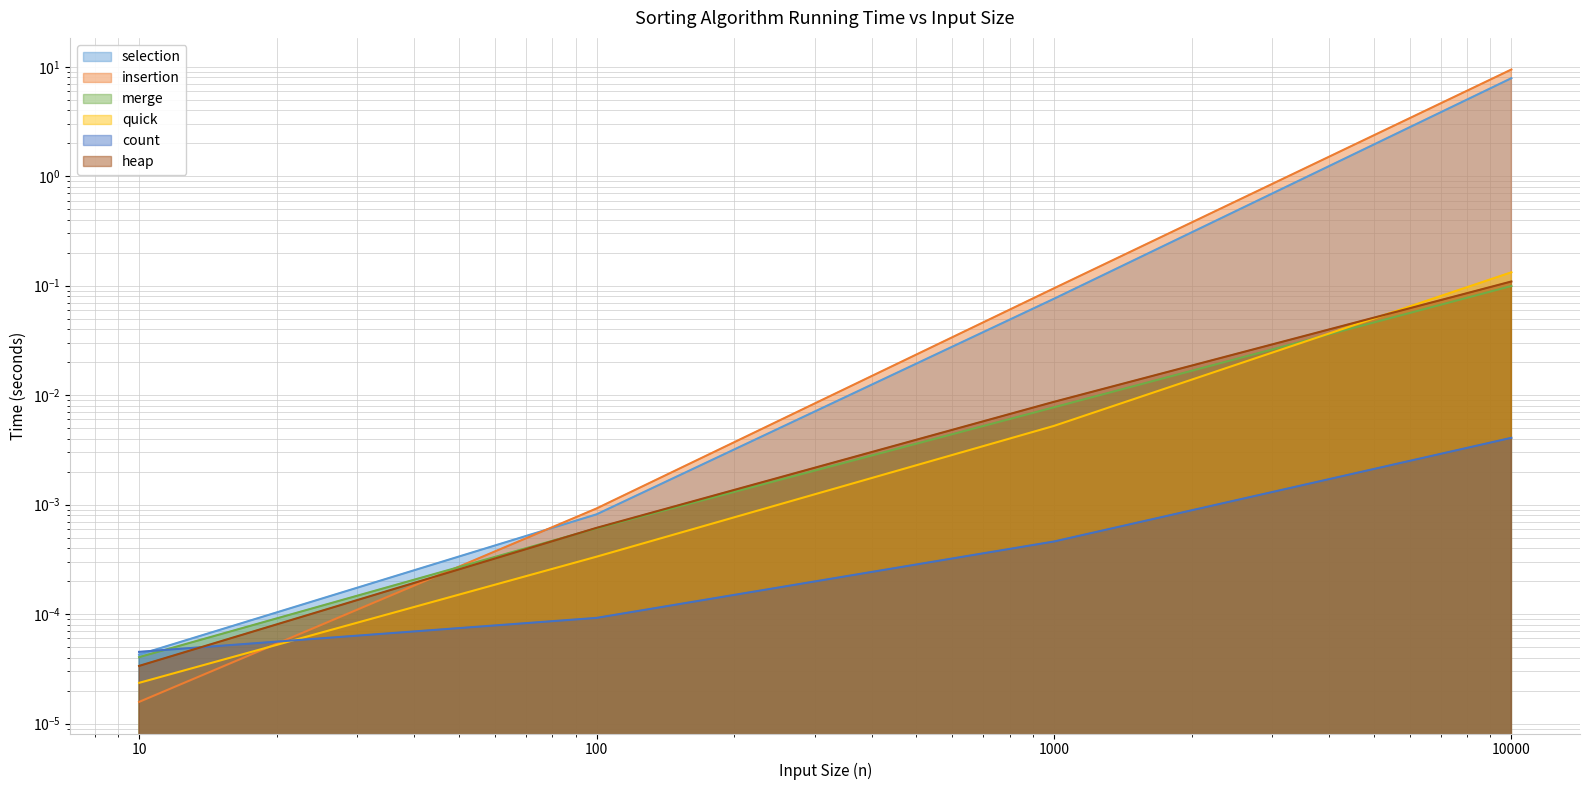

The value of quick at 1000 is 0.0. True or false?

False